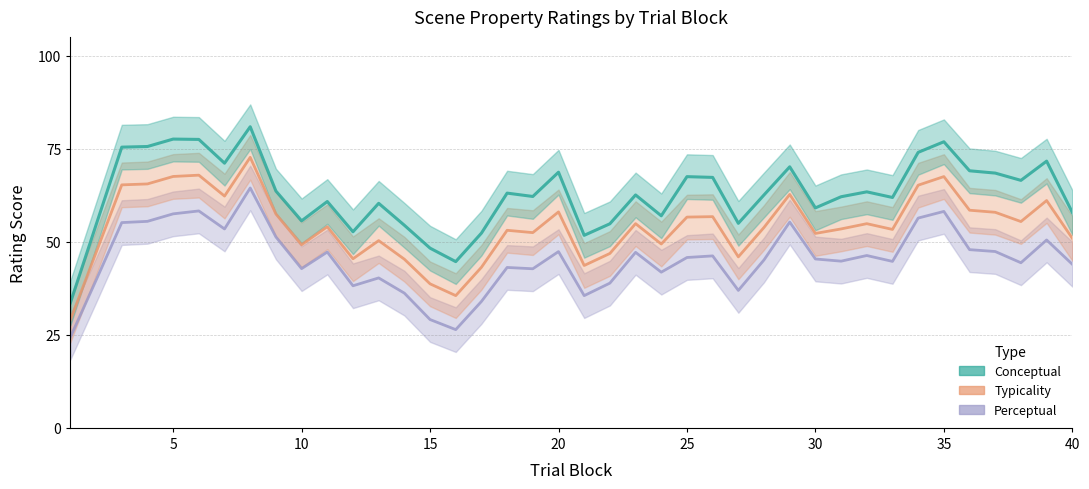

Which has a higher value, 39 or 29?

29